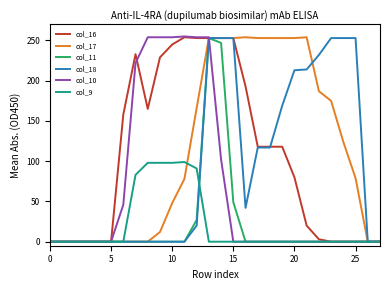

What is the greatest value displayed?

255